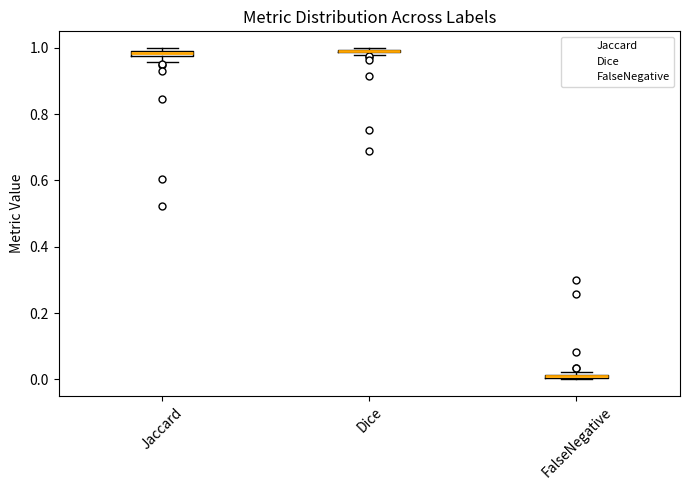

Where is the upper edge of the box for Dice on the y-axis? The values are not printed on the chart, so give them approximately, as read against the axis.

1.00